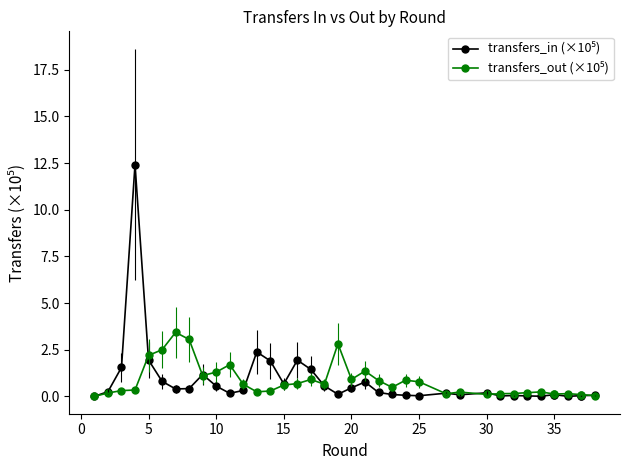

The value of transfers_in (×10⁵) at 15 is 2.8. True or false?

False